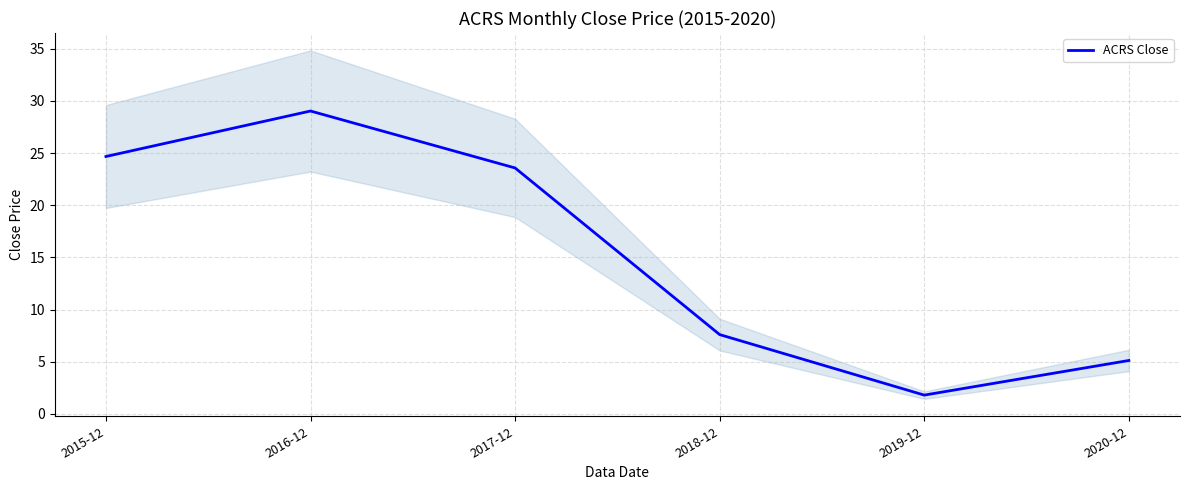

Which has a higher value, 2015-12 or 2020-12?

2015-12